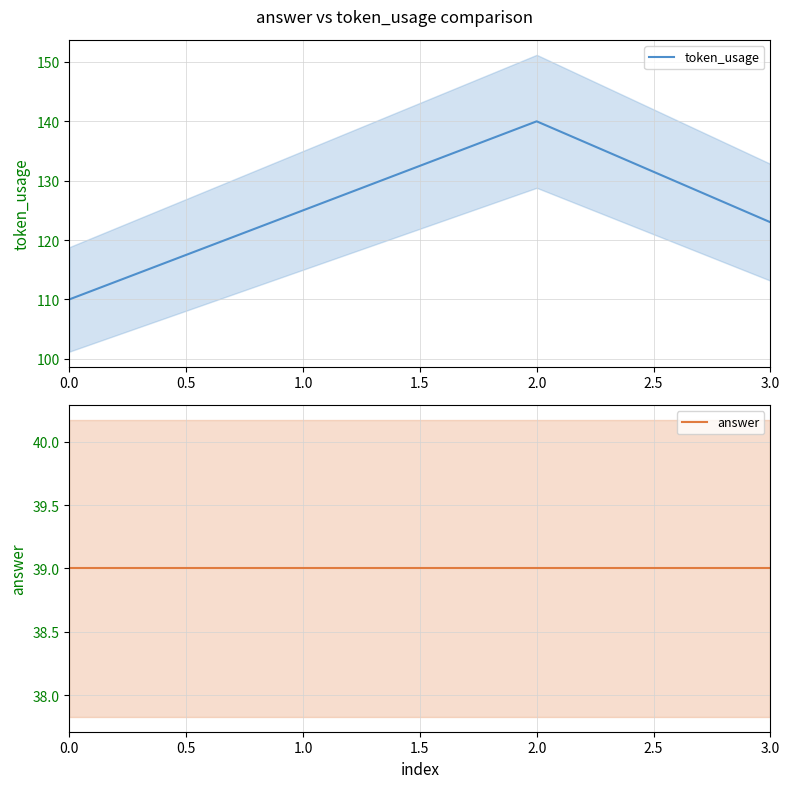

Which series has the largest total across all categories?

token_usage